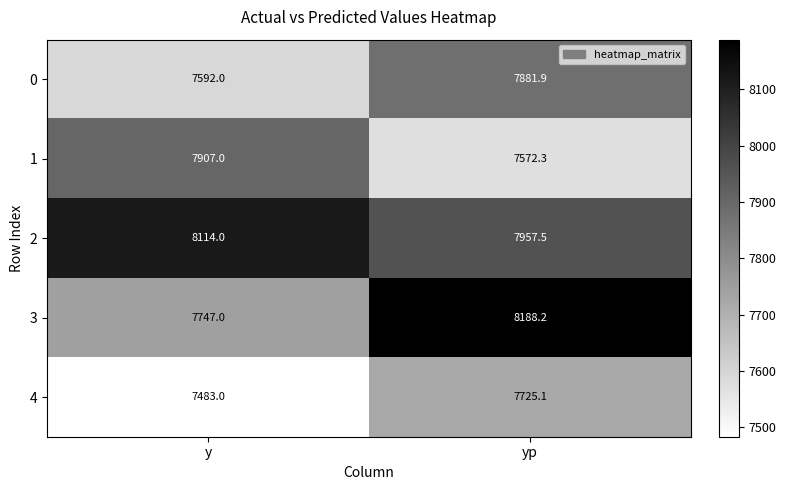

Rank the series by their maximum value, from highest to lowest.

3, 2, 1, 0, 4